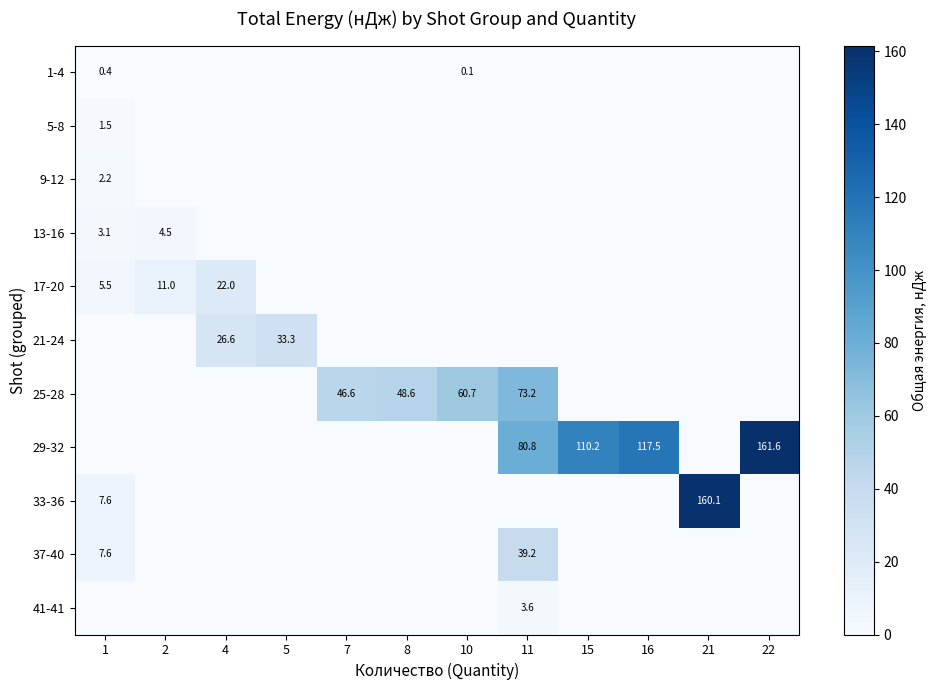

Reading left to right, list all the values displayed in this chart.

row_0: 1=0.4	2=0.0	4=0.0	5=0.0	7=0.0	8=0.0	10=0.1	11=0.0	15=0.0	16=0.0	21=0.0	22=0.0
row_1: 1=1.5	2=0.0	4=0.0	5=0.0	7=0.0	8=0.0	10=0.0	11=0.0	15=0.0	16=0.0	21=0.0	22=0.0
row_2: 1=2.2	2=0.0	4=0.0	5=0.0	7=0.0	8=0.0	10=0.0	11=0.0	15=0.0	16=0.0	21=0.0	22=0.0
row_3: 1=3.1	2=4.5	4=0.0	5=0.0	7=0.0	8=0.0	10=0.0	11=0.0	15=0.0	16=0.0	21=0.0	22=0.0
row_4: 1=5.5	2=11.0	4=22.0	5=0.0	7=0.0	8=0.0	10=0.0	11=0.0	15=0.0	16=0.0	21=0.0	22=0.0
row_5: 1=0.0	2=0.0	4=26.6	5=33.3	7=0.0	8=0.0	10=0.0	11=0.0	15=0.0	16=0.0	21=0.0	22=0.0
row_6: 1=0.0	2=0.0	4=0.0	5=0.0	7=46.6	8=48.6	10=60.7	11=73.2	15=0.0	16=0.0	21=0.0	22=0.0
row_7: 1=0.0	2=0.0	4=0.0	5=0.0	7=0.0	8=0.0	10=0.0	11=80.8	15=110.2	16=117.5	21=0.0	22=161.6
row_8: 1=7.6	2=0.0	4=0.0	5=0.0	7=0.0	8=0.0	10=0.0	11=0.0	15=0.0	16=0.0	21=160.1	22=0.0
row_9: 1=7.6	2=0.0	4=0.0	5=0.0	7=0.0	8=0.0	10=0.0	11=39.2	15=0.0	16=0.0	21=0.0	22=0.0
row_10: 1=0.0	2=0.0	4=0.0	5=0.0	7=0.0	8=0.0	10=0.0	11=3.6	15=0.0	16=0.0	21=0.0	22=0.0